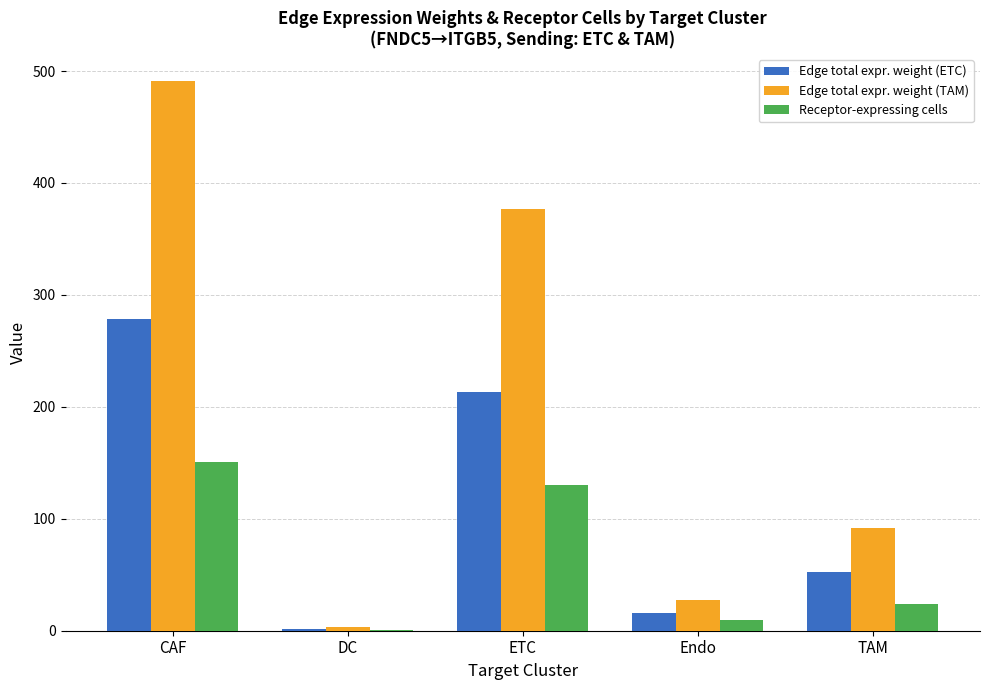

Does the chart contain stacked bars?

No